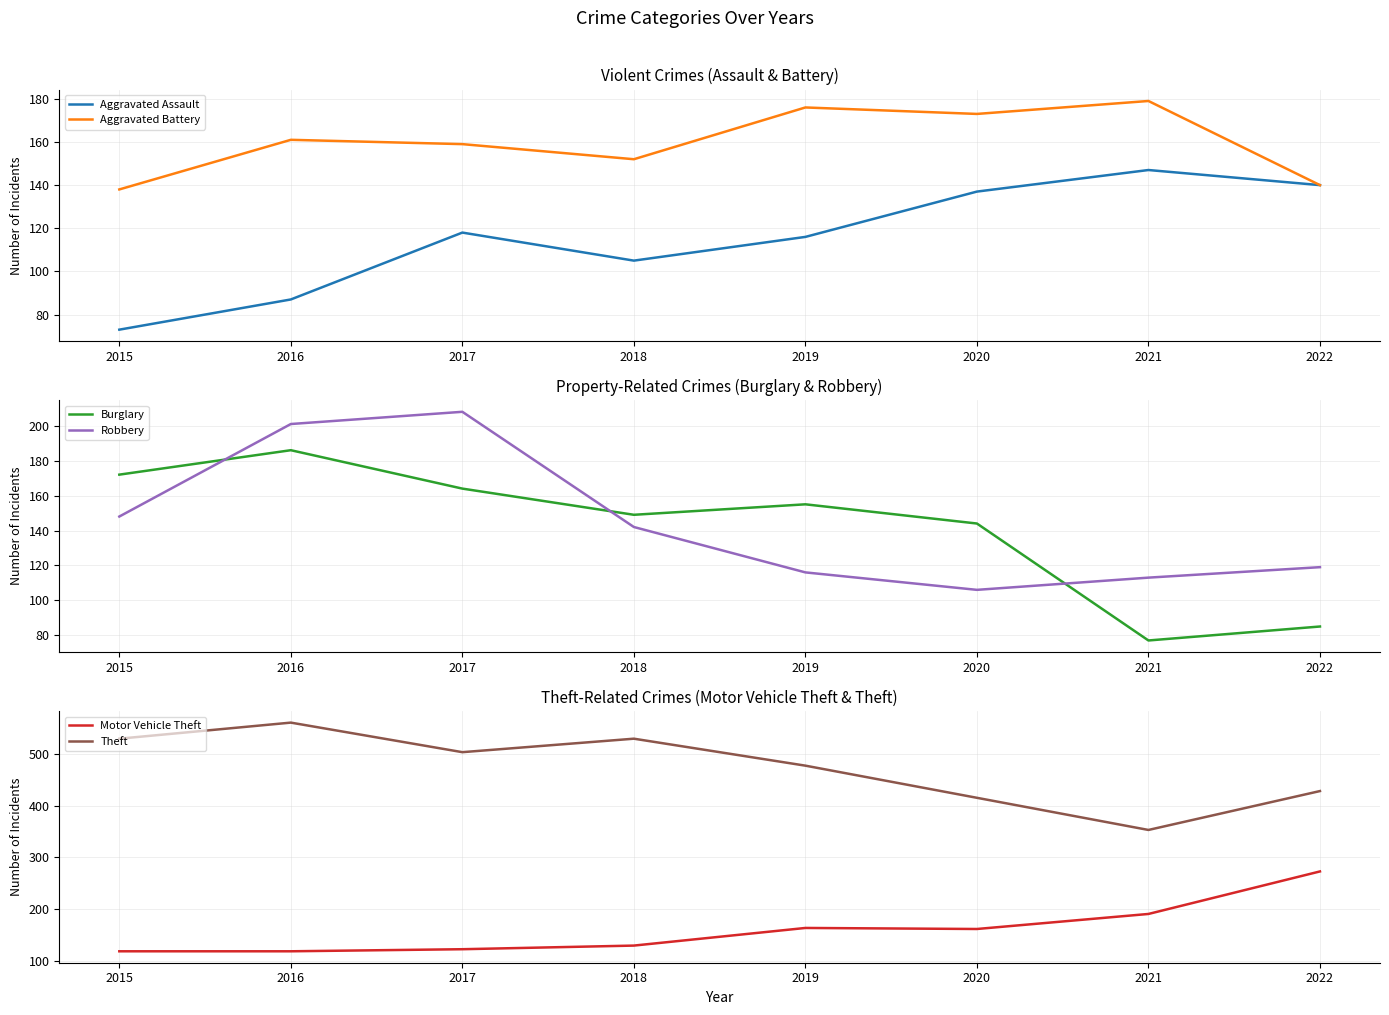

Which series has the widest spread of values?

Theft